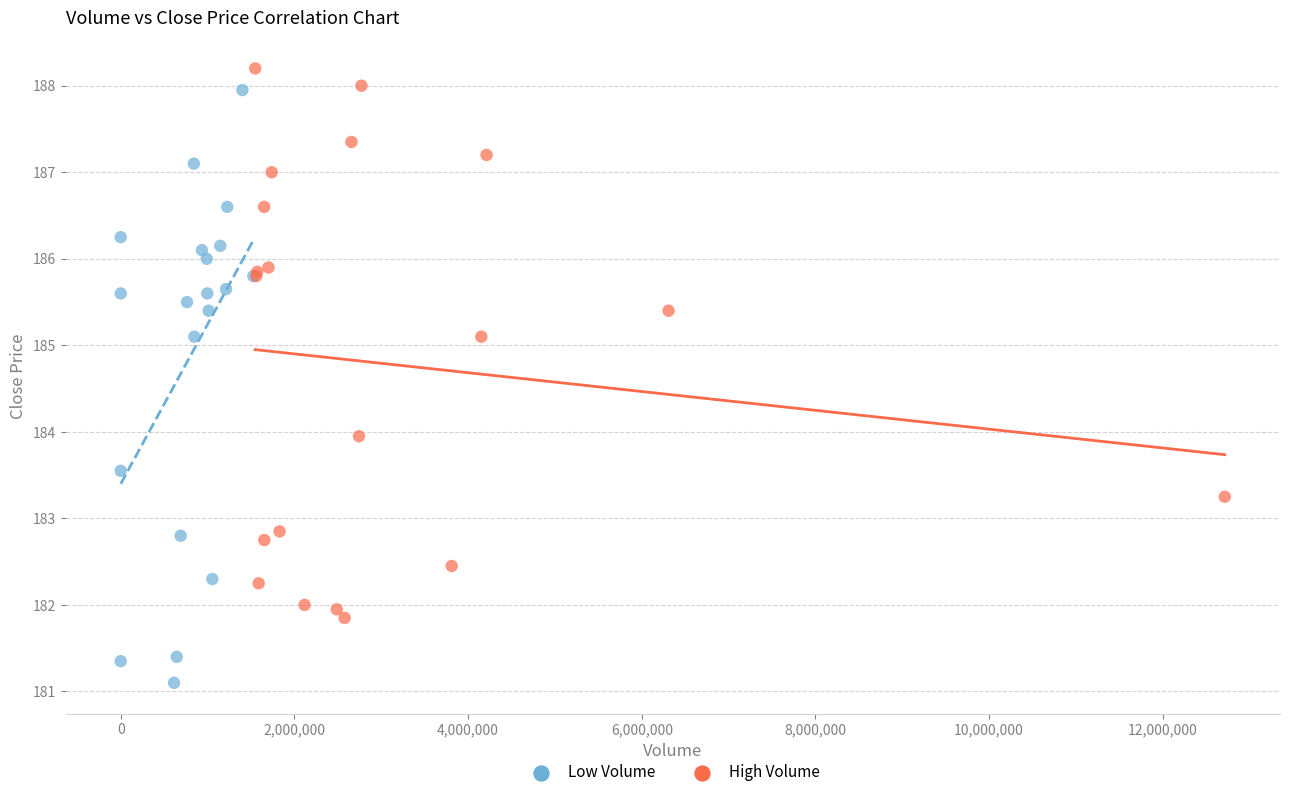

What are all the series names shown in the legend?

Low Volume, High Volume